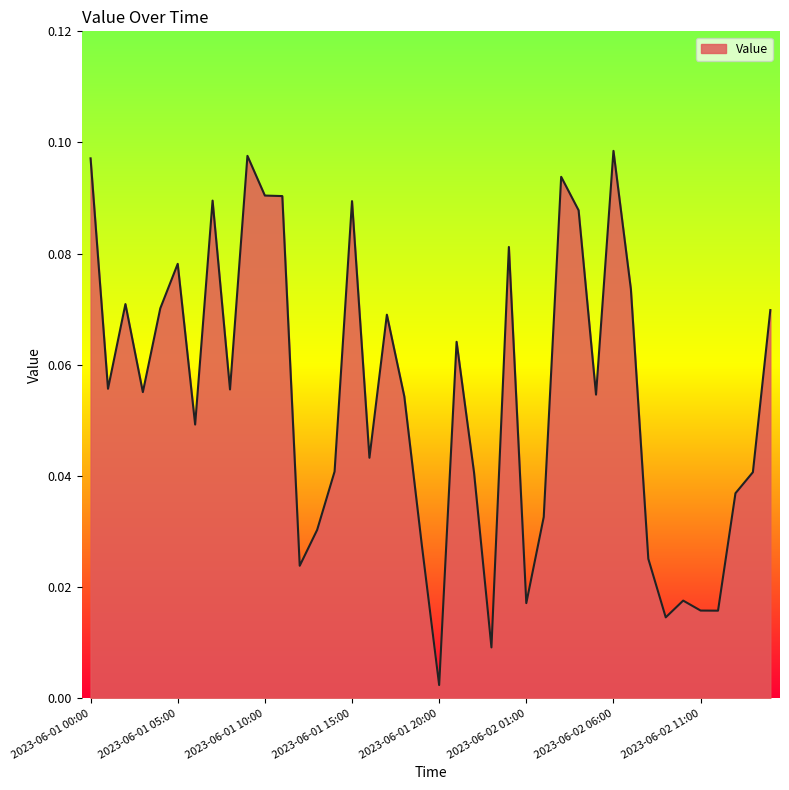

What is the greatest value displayed?

0.1